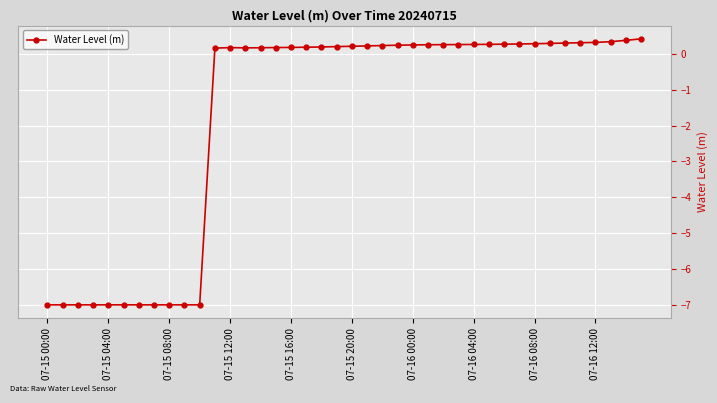

What is the difference between the second highest and minimum values?

7.4